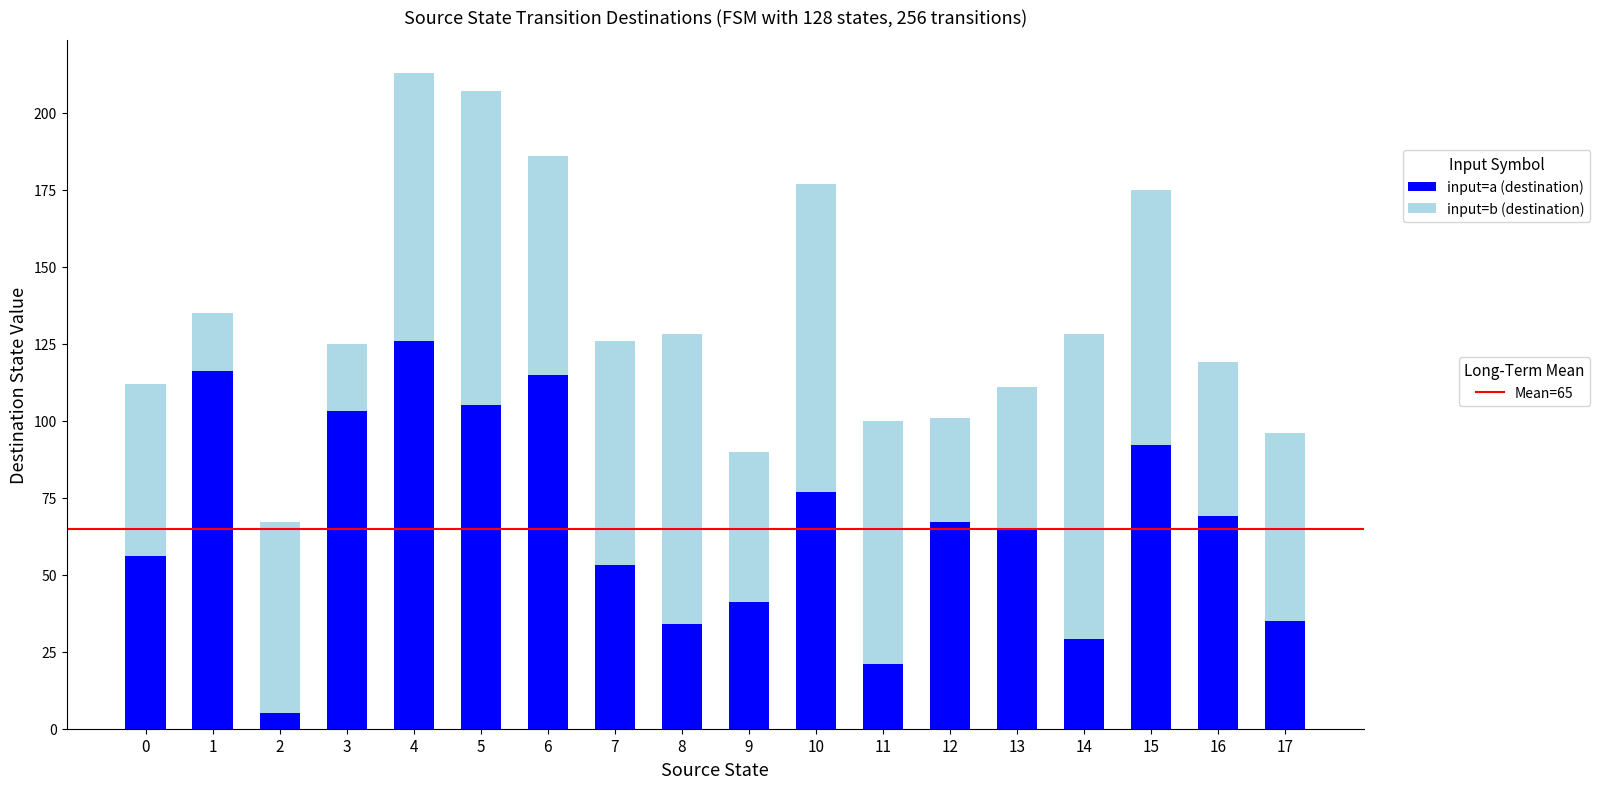

What is the total value across all series at 0?

112